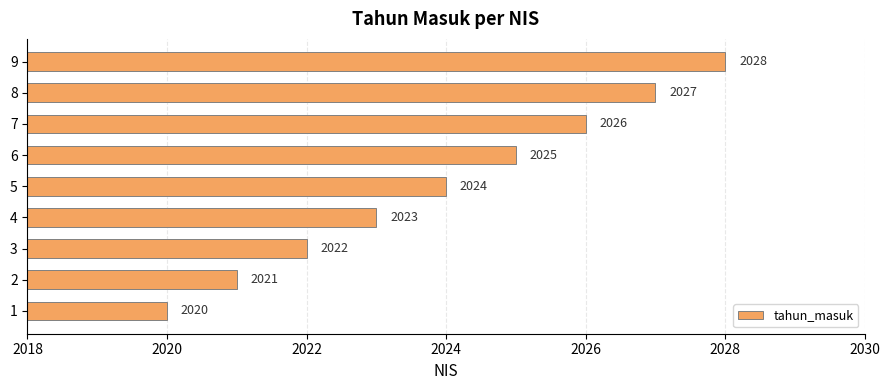

What is the change in value from 1 to 8?

+7